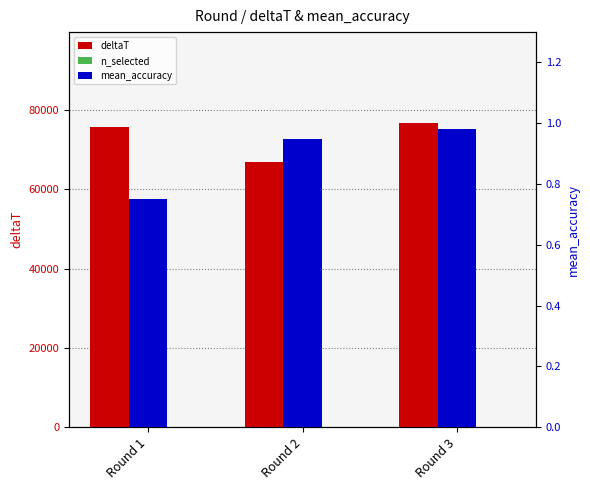

Reading right to left, list all the values displayed in this chart.

deltaT: 76692.0	66887.0	75645.0
n_selected: 3.0	3.0	3.0
mean_accuracy: 1.0	0.9	0.8